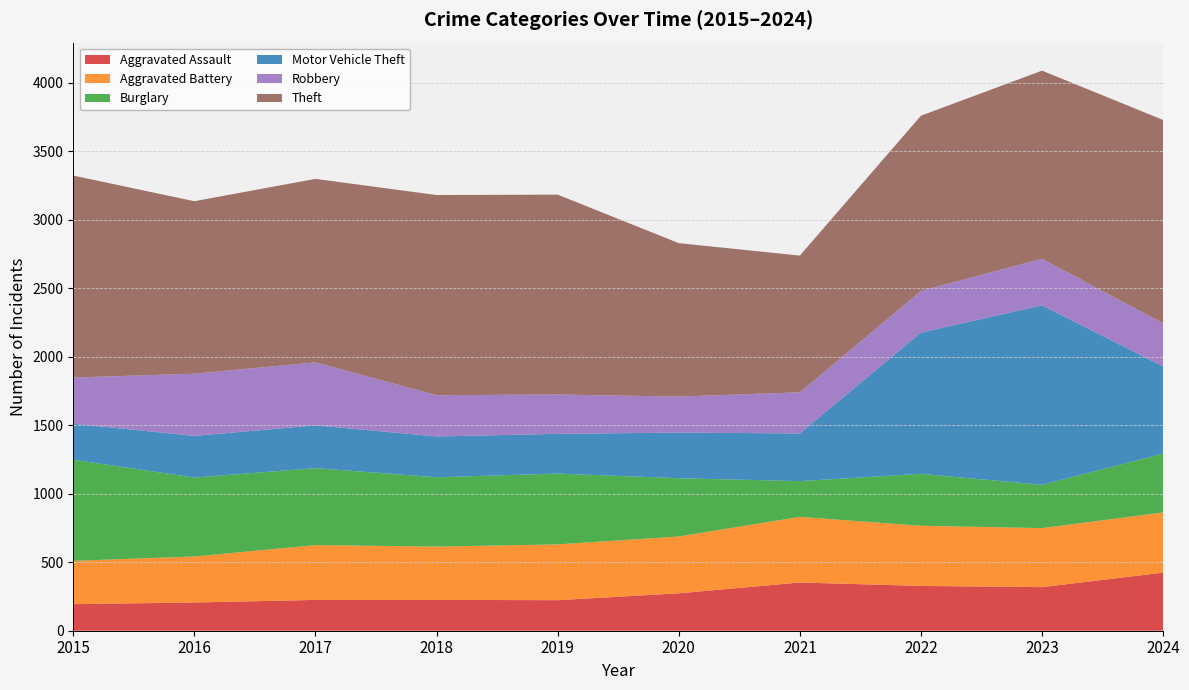

Reading right to left, transcribe all the data shown in this chart.

Aggravated Assault: 2024=424	2023=318	2022=327	2021=352	2020=273	2019=223	2018=225	2017=225	2016=206	2015=194
Aggravated Battery: 2024=439	2023=431	2022=439	2021=479	2020=415	2019=407	2018=389	2017=400	2016=336	2015=316
Burglary: 2024=430	2023=316	2022=379	2021=261	2020=425	2019=517	2018=506	2017=562	2016=576	2015=738
Motor Vehicle Theft: 2024=636	2023=1310	2022=1031	2021=348	2020=333	2019=290	2018=298	2017=312	2016=304	2015=263
Robbery: 2024=315	2023=340	2022=304	2021=300	2020=263	2019=287	2018=301	2017=460	2016=454	2015=337
Theft: 2024=1484	2023=1373	2022=1279	2021=998	2020=1120	2019=1459	2018=1461	2017=1339	2016=1259	2015=1474